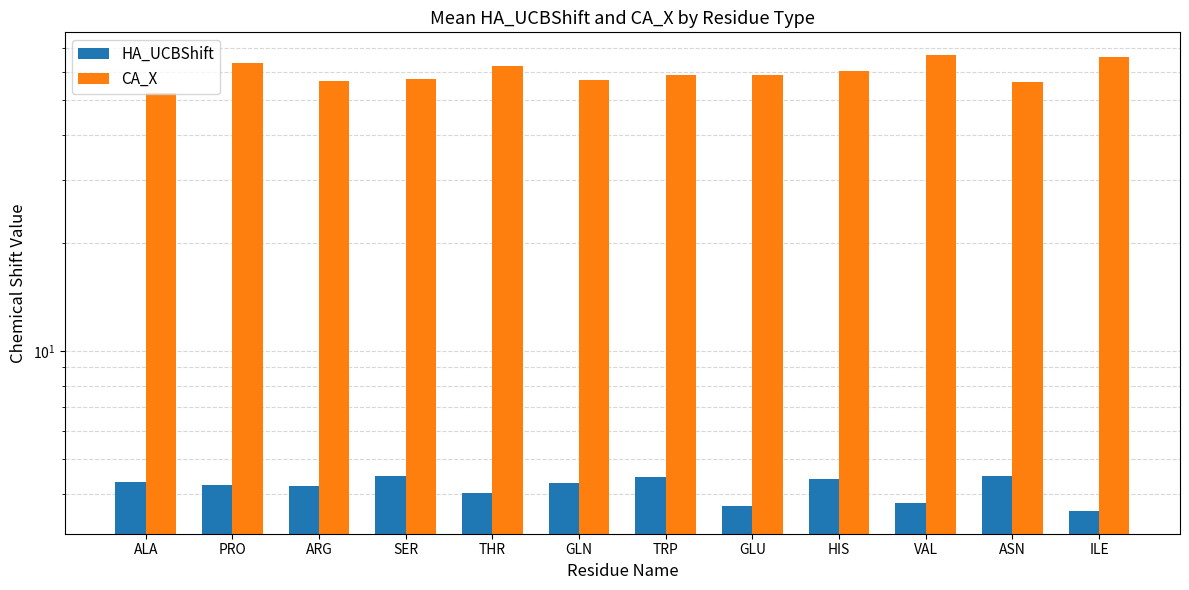

At which label does CA_X first exceed 58?

PRO